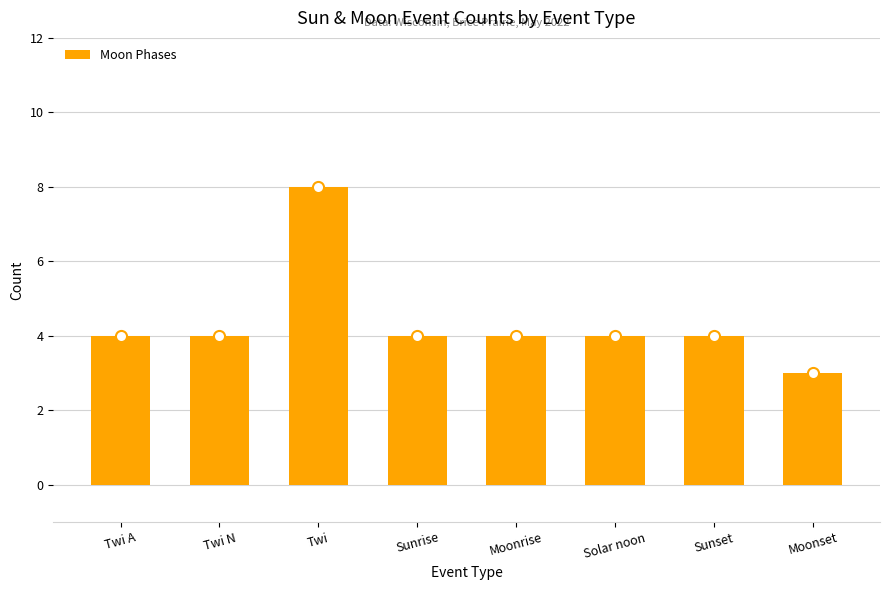

The value at Solar noon is 4. True or false?

True